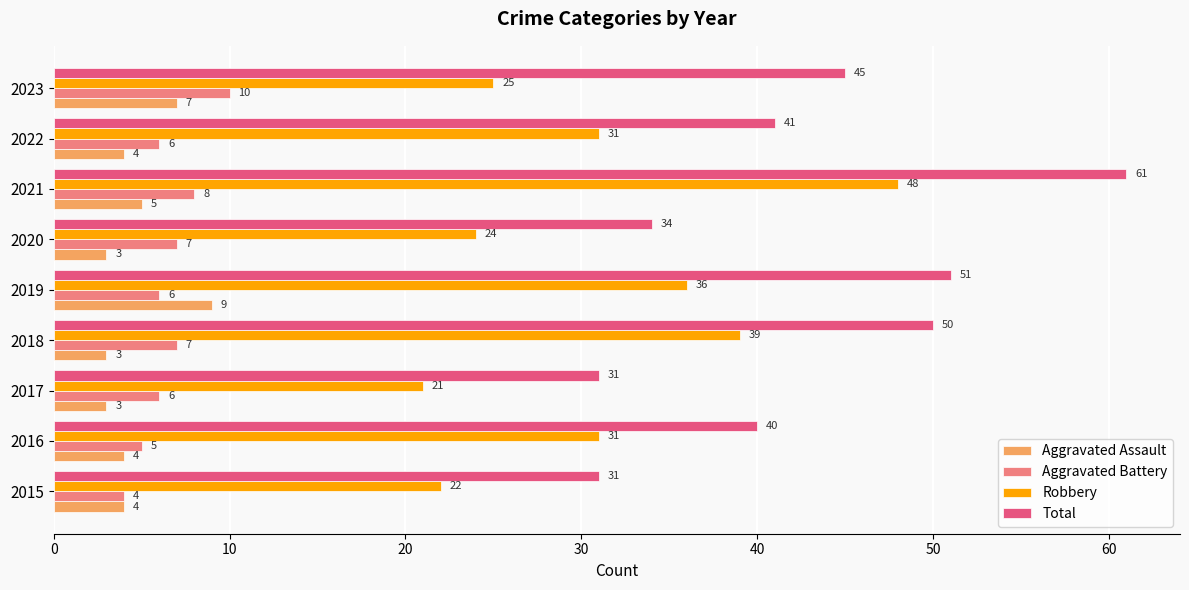

What is the difference between the maximum and minimum values in the Robbery series?

27